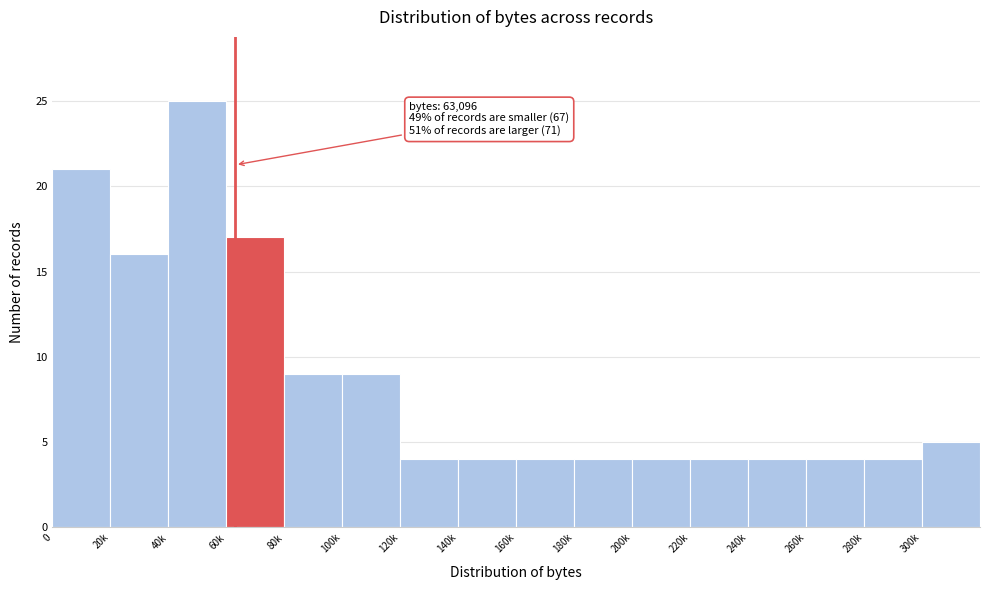

Reading left to right, what are all the values shown in this chart?

0=21	20k=16	40k=25	60k=17	80k=9	100k=9	120k=4	140k=4	160k=4	180k=4	200k=4	220k=4	240k=4	260k=4	280k=4	300k=5